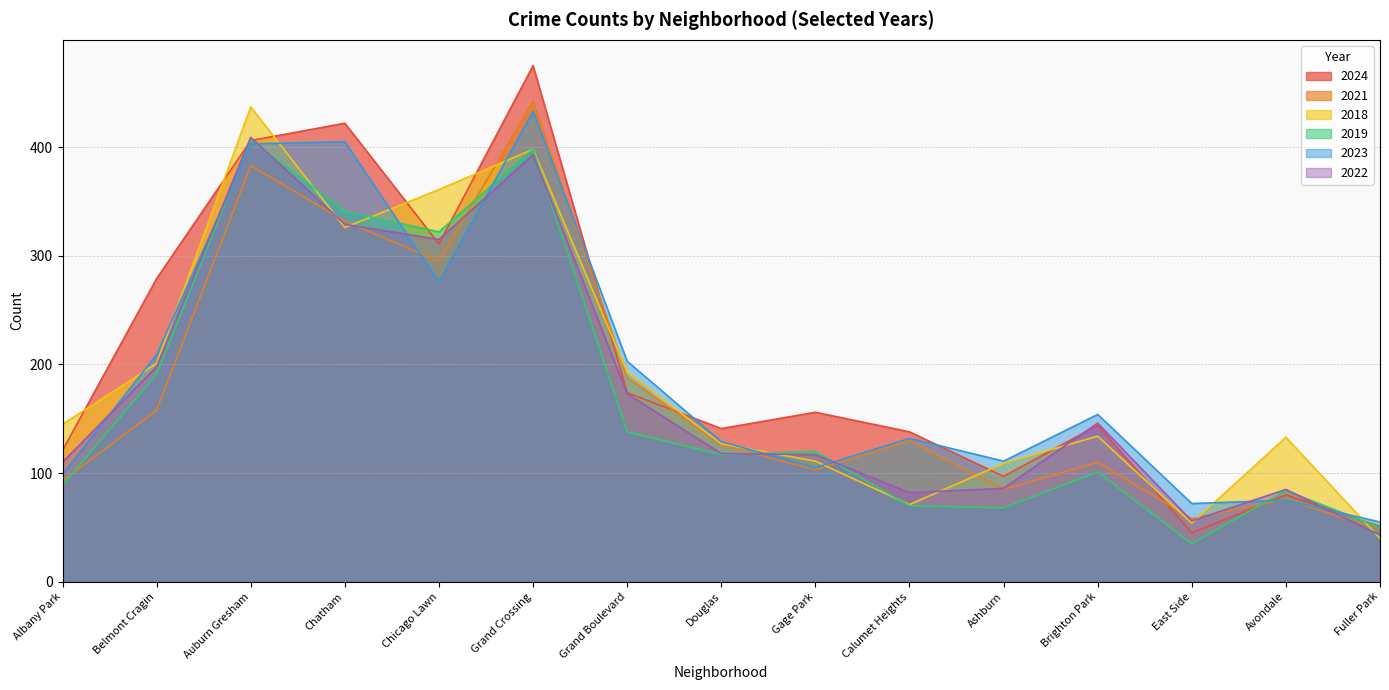

Which category has the lowest value across all series?

East Side